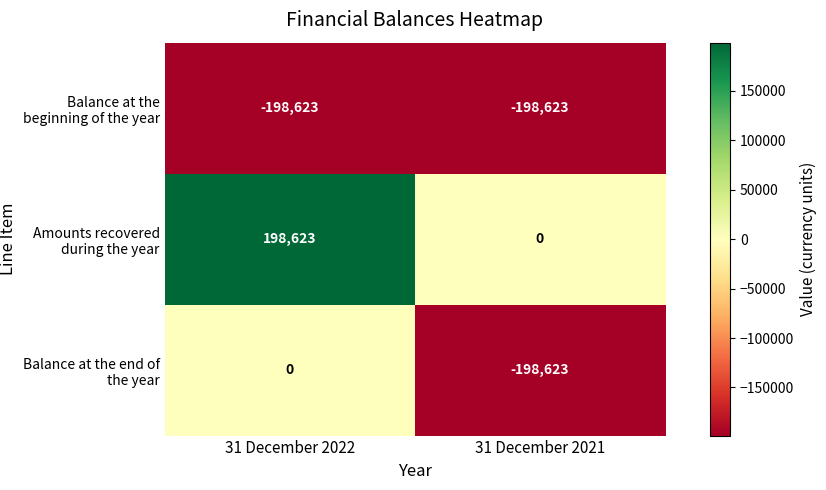

List the series in order of their peak value, highest first.

Amounts recovered during the year, Balance at the end of the year, Balance at the beginning of the year